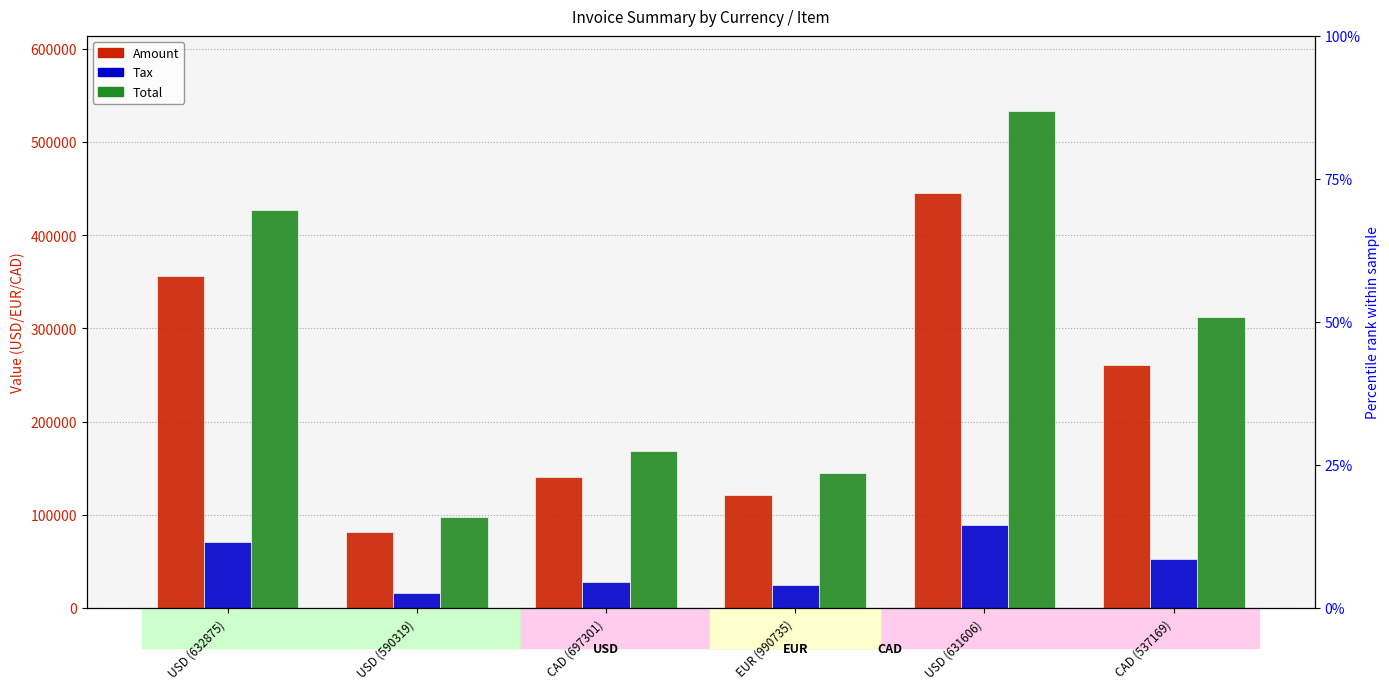

True or false: Amount has a value of 140011.0 at CAD (697301).

True